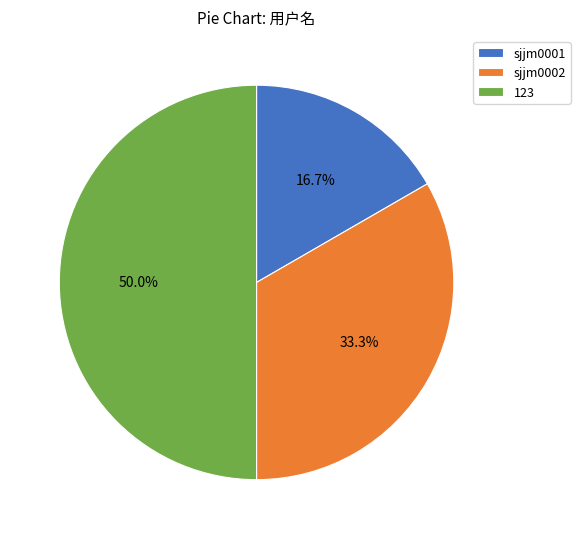

To the nearest percent, what portion does sjjm0001 represent?

17%